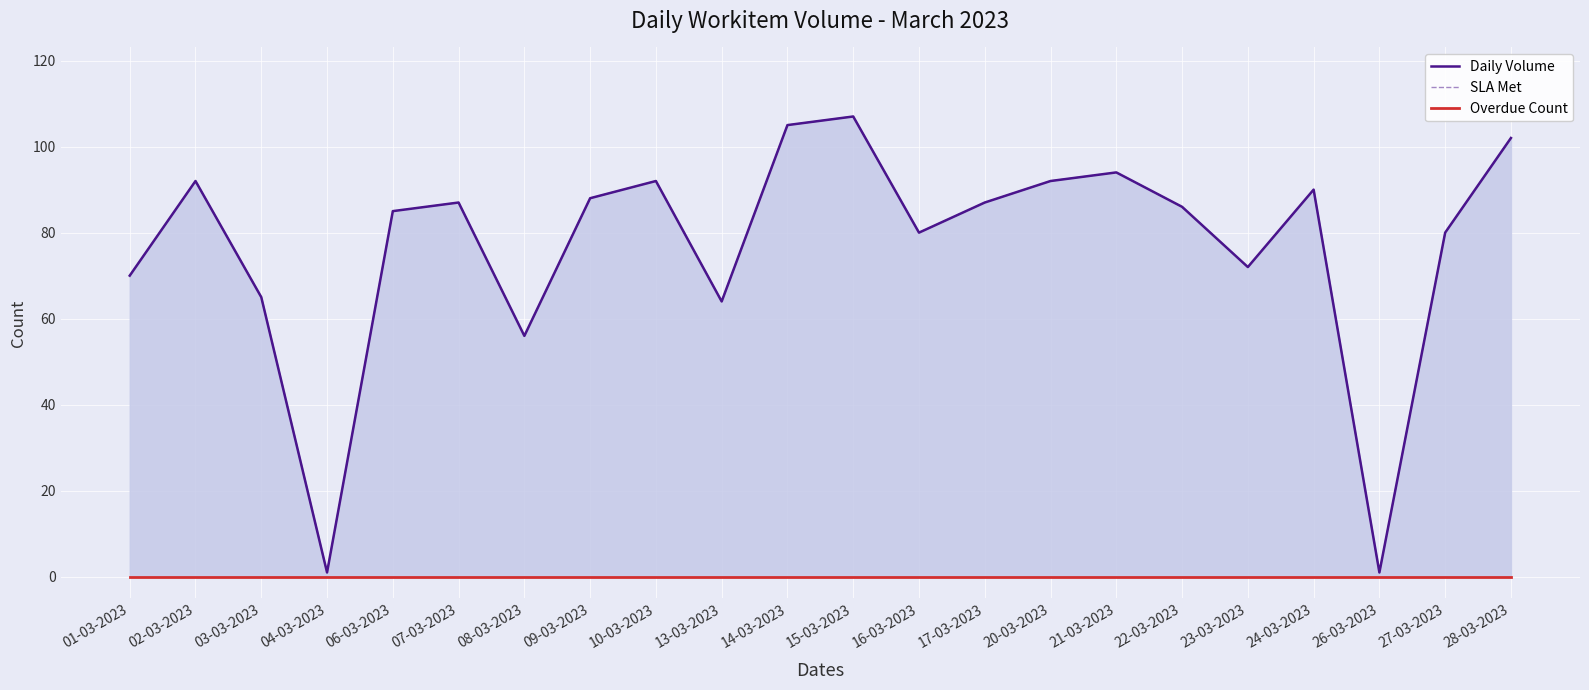

Between 06-03-2023 and 20-03-2023, which is larger?

20-03-2023